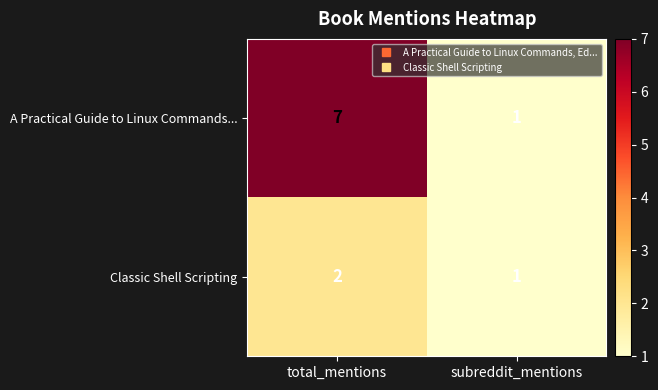

What is the difference between the highest and lowest values at total_mentions?

5